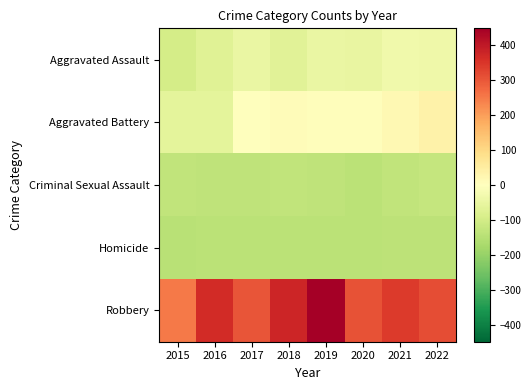

Reading left to right, transcribe all the data shown in this chart.

Aggravated Assault: 2015=-97.8	2016=-72.8	2017=-48.8	2018=-66.8	2019=-45.8	2020=-49.8	2021=-33.8	2022=-36.8
Aggravated Battery: 2015=-61.8	2016=-61.8	2017=-1.8	2018=8.2	2019=4.2	2020=6.2	2021=19.2	2022=36.2
Criminal Sexual Assault: 2015=-131.8	2016=-135.8	2017=-135.8	2018=-132.8	2019=-135.8	2020=-140.8	2021=-129.8	2022=-123.8
Homicide: 2015=-143.8	2016=-142.8	2017=-142.8	2018=-142.8	2019=-141.8	2020=-140.8	2021=-139.8	2022=-138.8
Robbery: 2015=251.2	2016=366.2	2017=302.2	2018=375.2	2019=447.2	2020=306.2	2021=340.2	2022=313.2